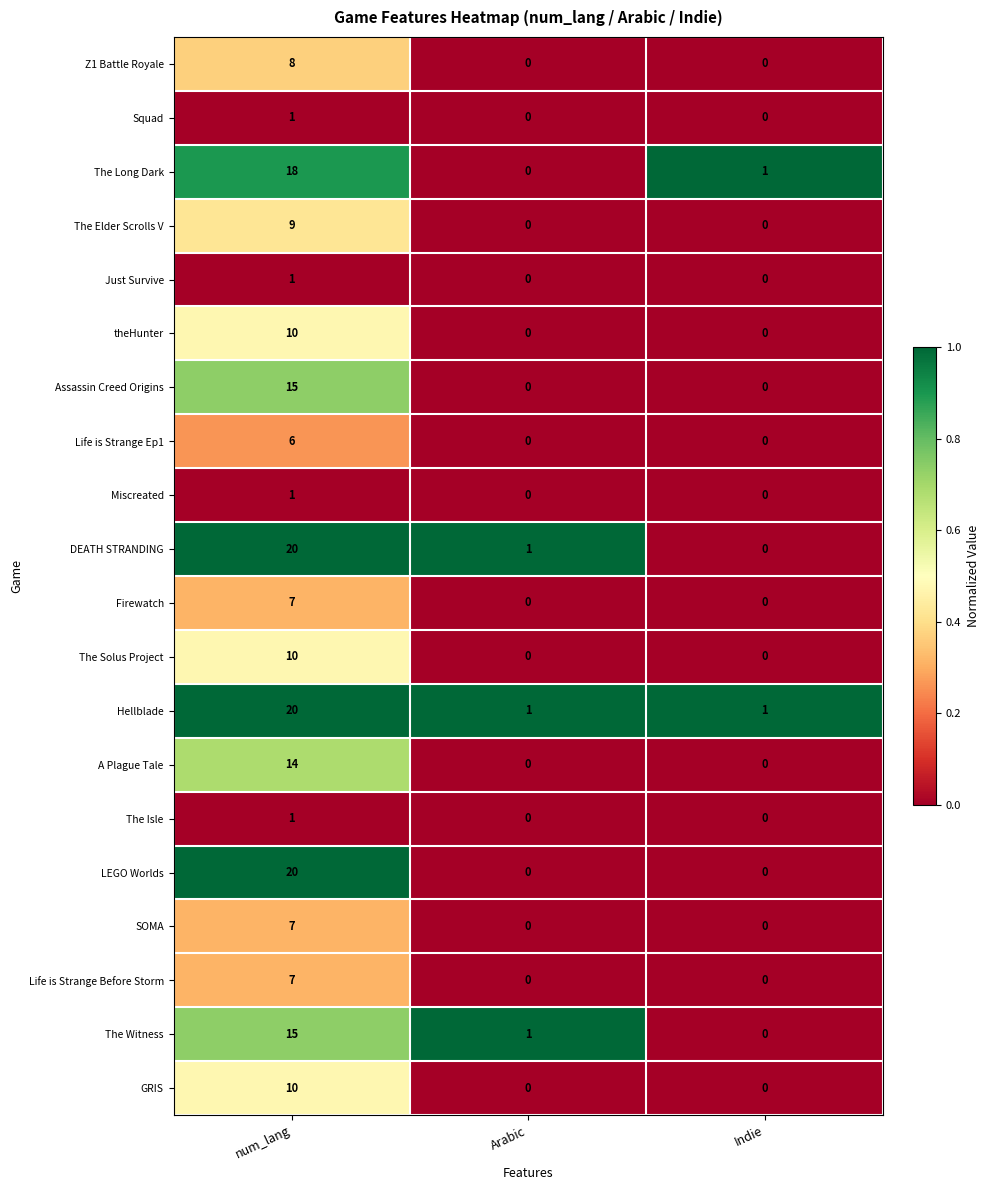

How many data points does each series have?

3